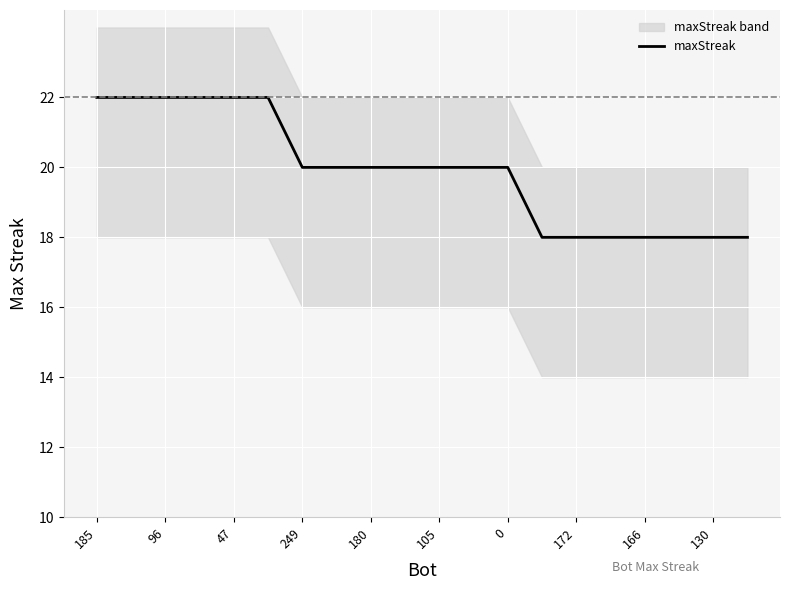

How many values are between 18 and 22?

20